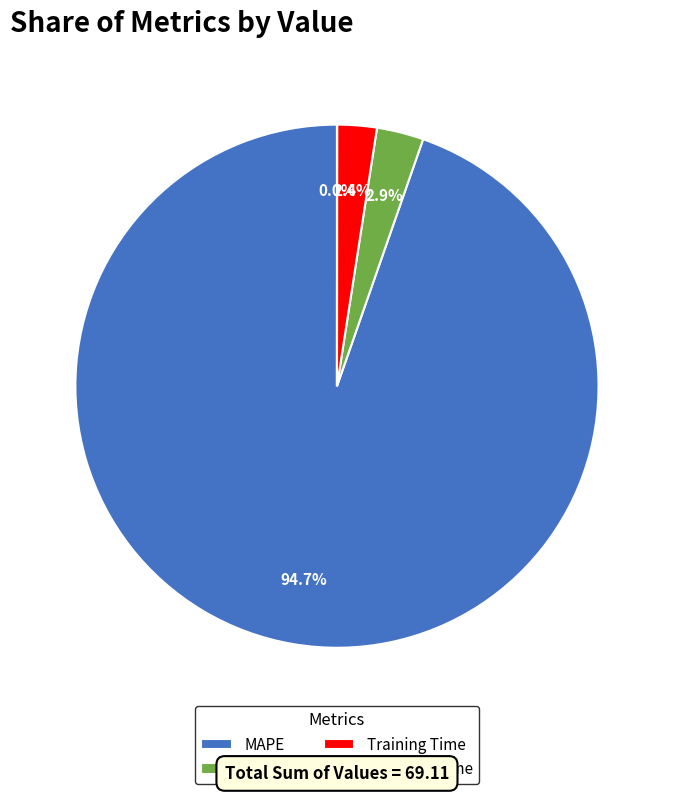

Between Training Time and MAPE, which is larger?

MAPE